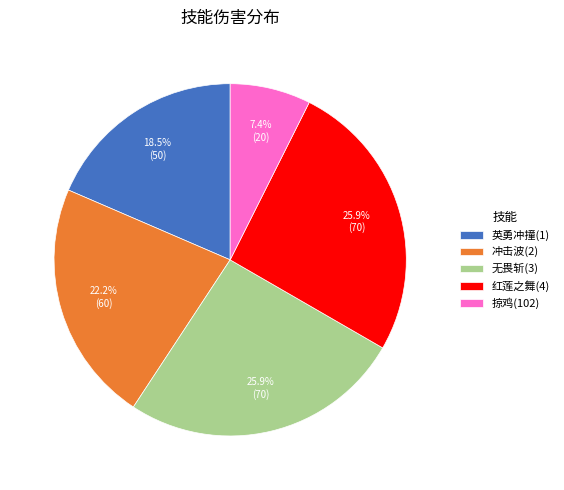

What percentage is NOT represented by 冲击波(2)?

77.8%